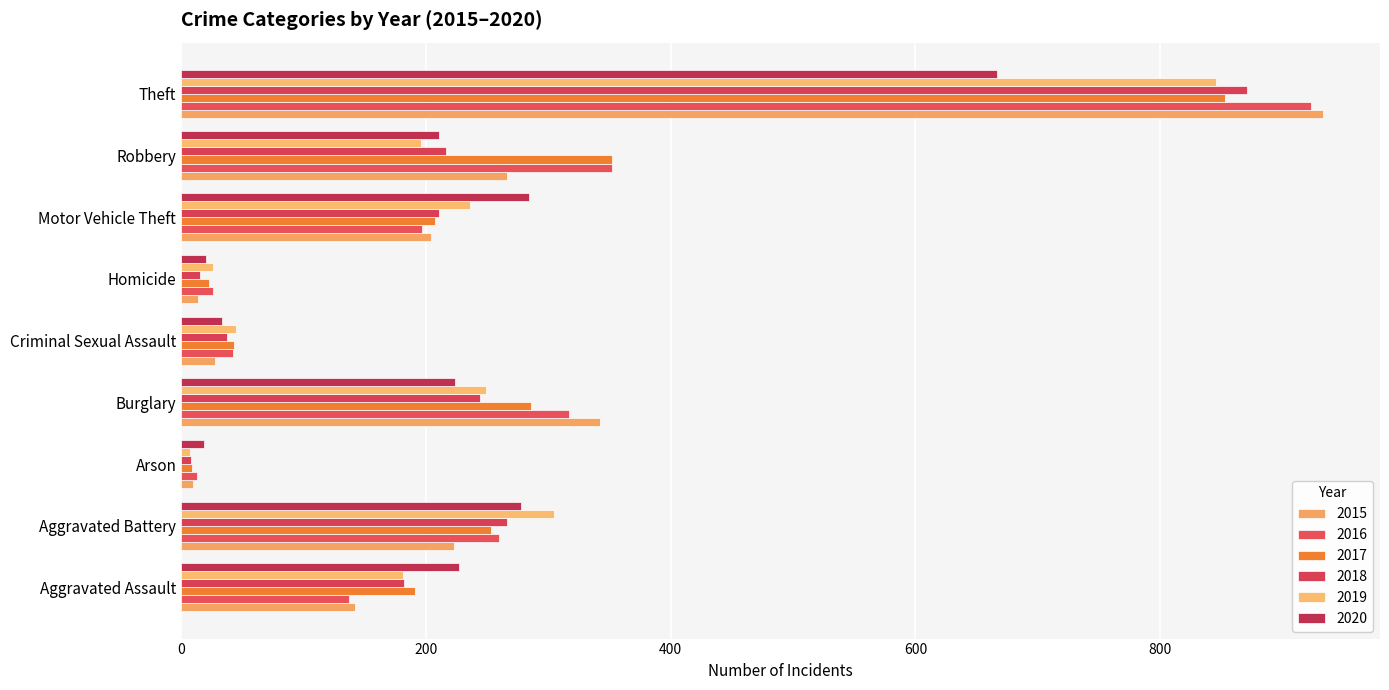

What is the sum of all 2019 values?

2091